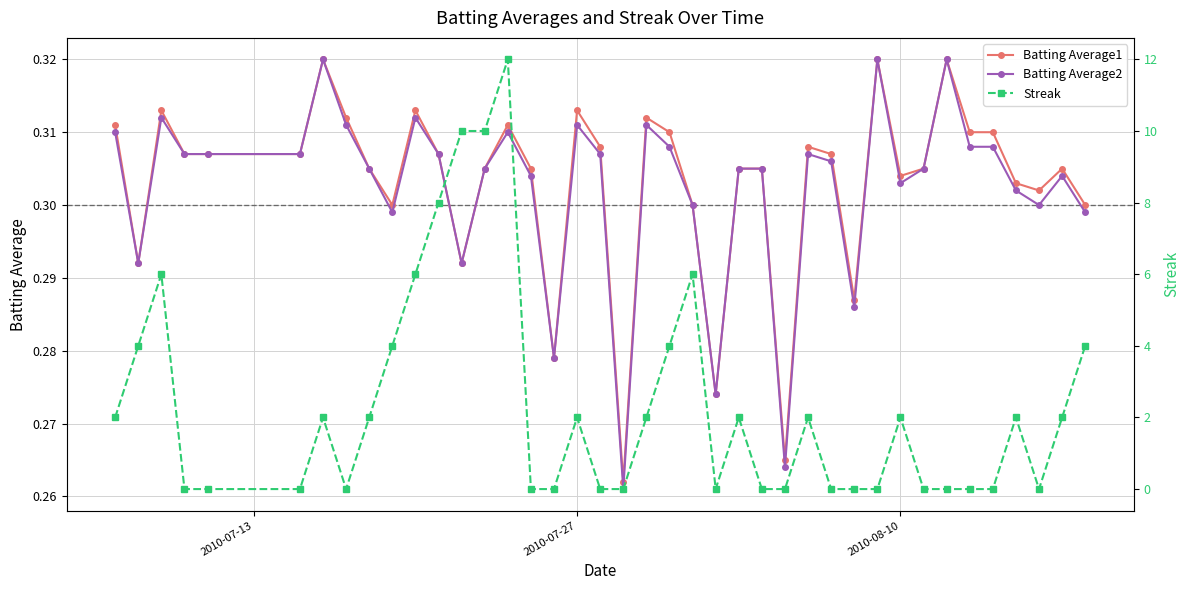

Reading left to right, list all the values displayed in this chart.

Batting Average1: 0.3	0.3	0.3	0.3	0.3	0.3	0.3	0.3	0.3	0.3	0.3	0.3	0.3	0.3	0.3	0.3	0.3	0.3	0.3	0.3	0.3	0.3	0.3	0.3	0.3	0.3	0.3	0.3	0.3	0.3	0.3	0.3	0.3	0.3	0.3	0.3	0.3	0.3	0.3	0.3
Batting Average2: 0.3	0.3	0.3	0.3	0.3	0.3	0.3	0.3	0.3	0.3	0.3	0.3	0.3	0.3	0.3	0.3	0.3	0.3	0.3	0.3	0.3	0.3	0.3	0.3	0.3	0.3	0.3	0.3	0.3	0.3	0.3	0.3	0.3	0.3	0.3	0.3	0.3	0.3	0.3	0.3
Streak: 2.0	4.0	6.0	0.0	0.0	0.0	2.0	0.0	2.0	4.0	6.0	8.0	10.0	10.0	12.0	0.0	0.0	2.0	0.0	0.0	2.0	4.0	6.0	0.0	2.0	0.0	0.0	2.0	0.0	0.0	0.0	2.0	0.0	0.0	0.0	0.0	2.0	0.0	2.0	4.0